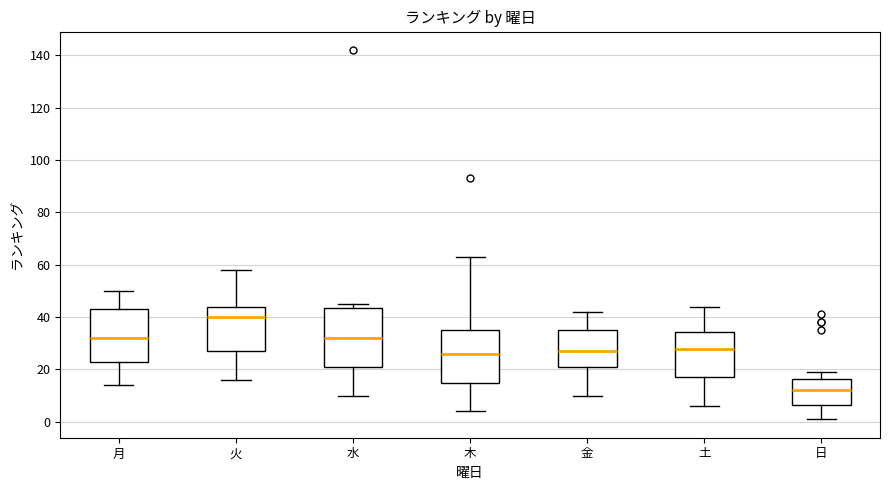

Reading left to right, transcribe this box plot: for each box, give where its median line is, the range the box spans, and where its two whiskers end, as read against the y-axis. The values are not printed on the chart, so give them approximately, as read against the axis.

月: median 32, box 24 to 44, whiskers 14 to 50
火: median 40, box 28 to 44, whiskers 16 to 58
水: median 32, box 22 to 44, whiskers 10 to 46
木: median 26, box 16 to 36, whiskers 4 to 64
金: median 28, box 22 to 36, whiskers 10 to 42
土: median 28, box 18 to 34, whiskers 6 to 44
日: median 12, box 6 to 16, whiskers 2 to 20